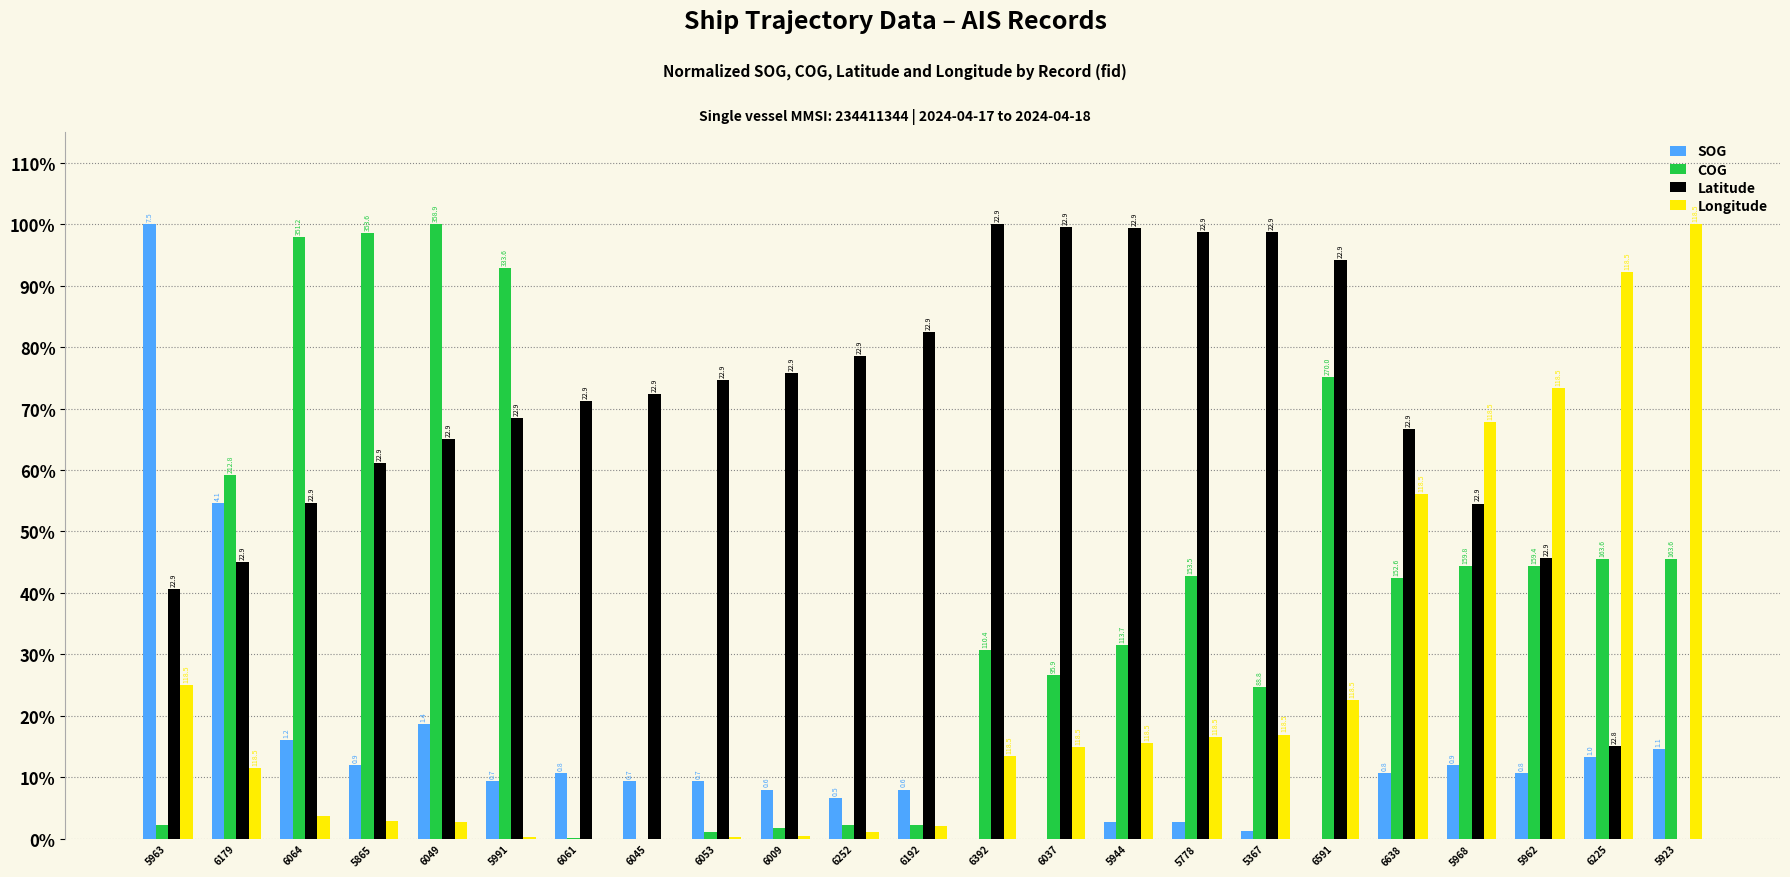

Does the chart contain stacked bars?

No